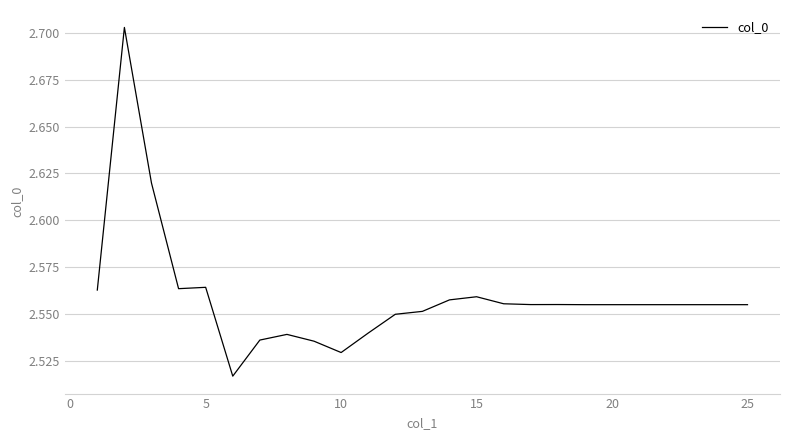

How many lines are shown in the chart?

1